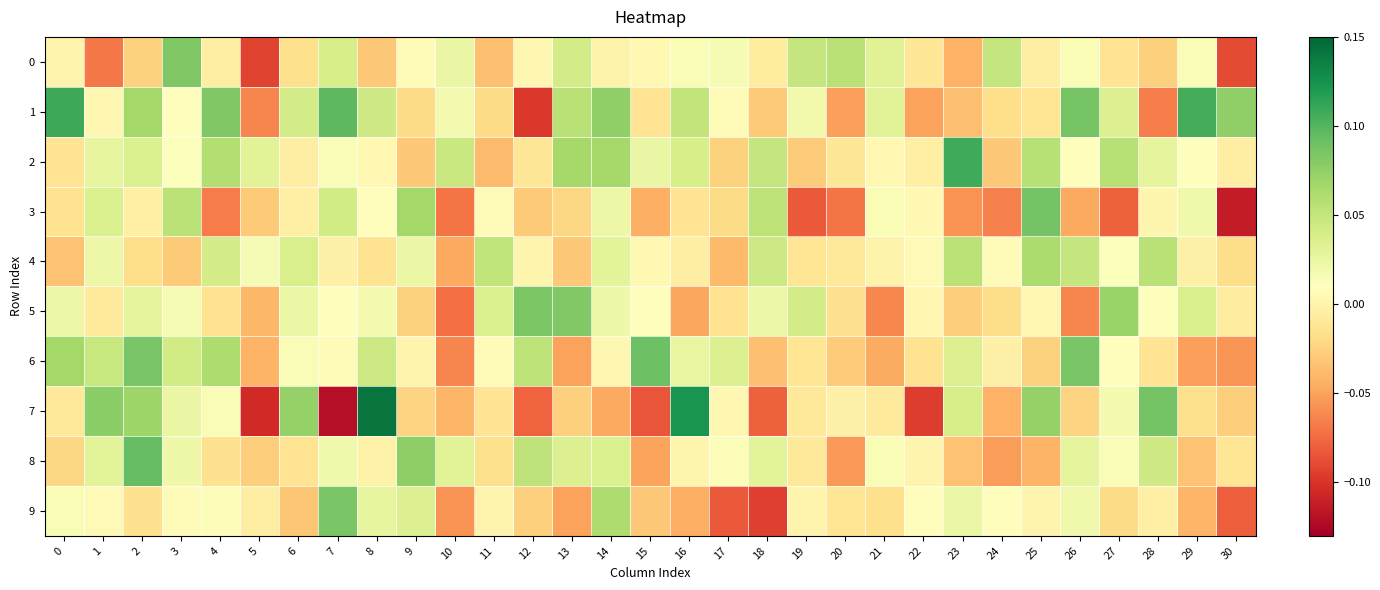

Between 3 and 16, which series saw the biggest shift?

7